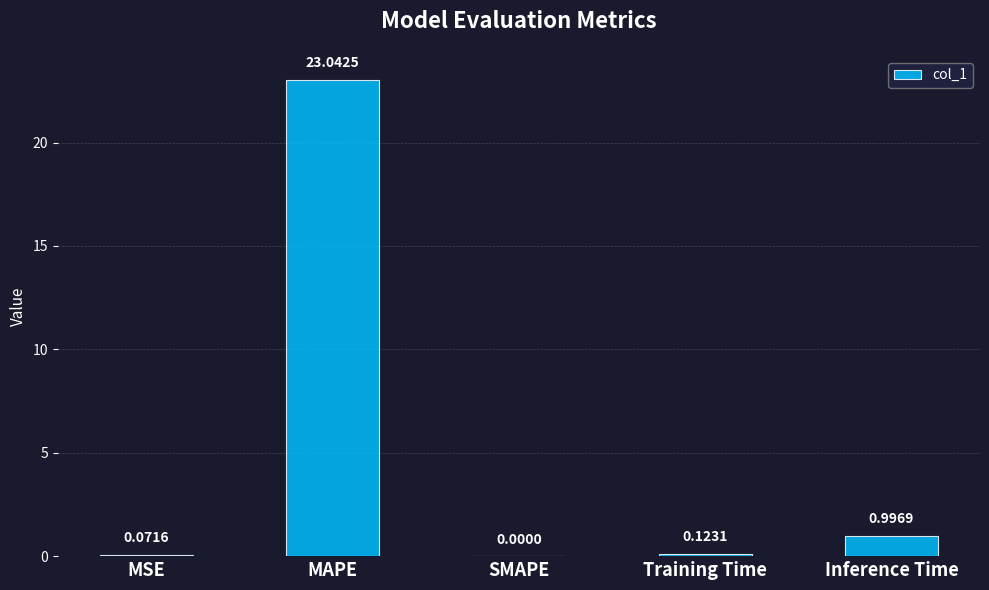

Which category has the highest value across all series?

MAPE